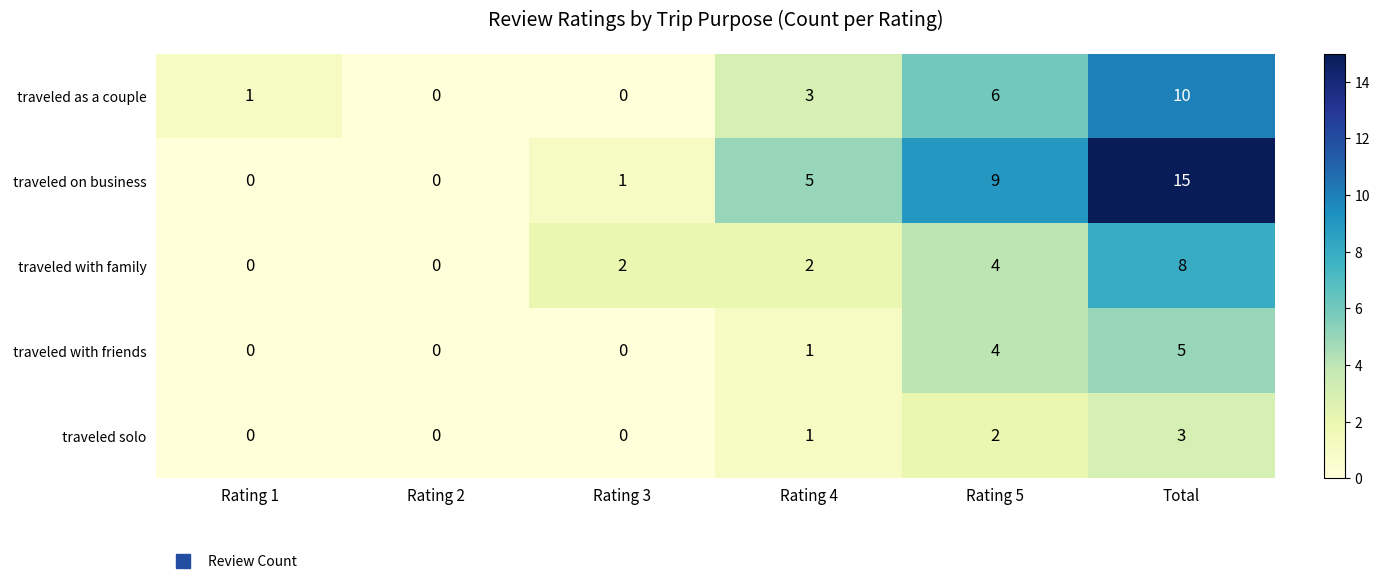

Which category has the highest value across all series?

Total